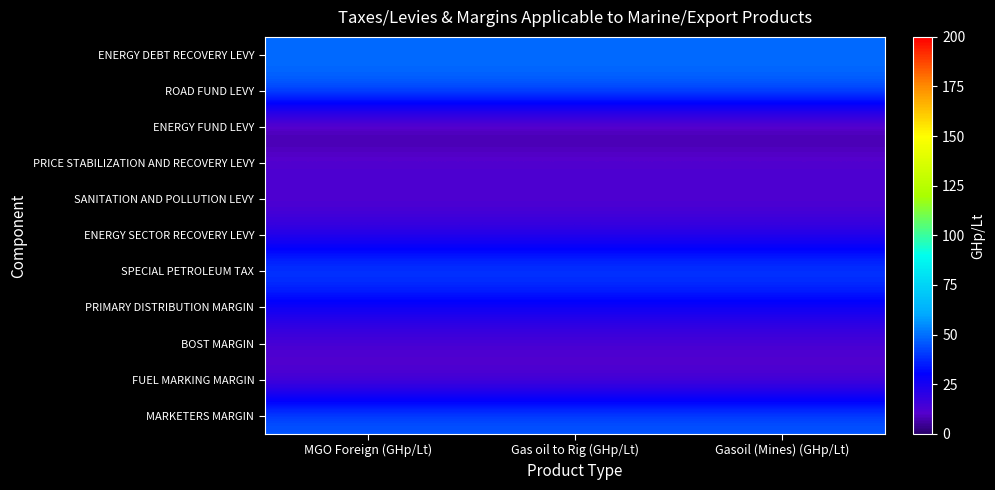

What is the smallest value displayed?

1.0